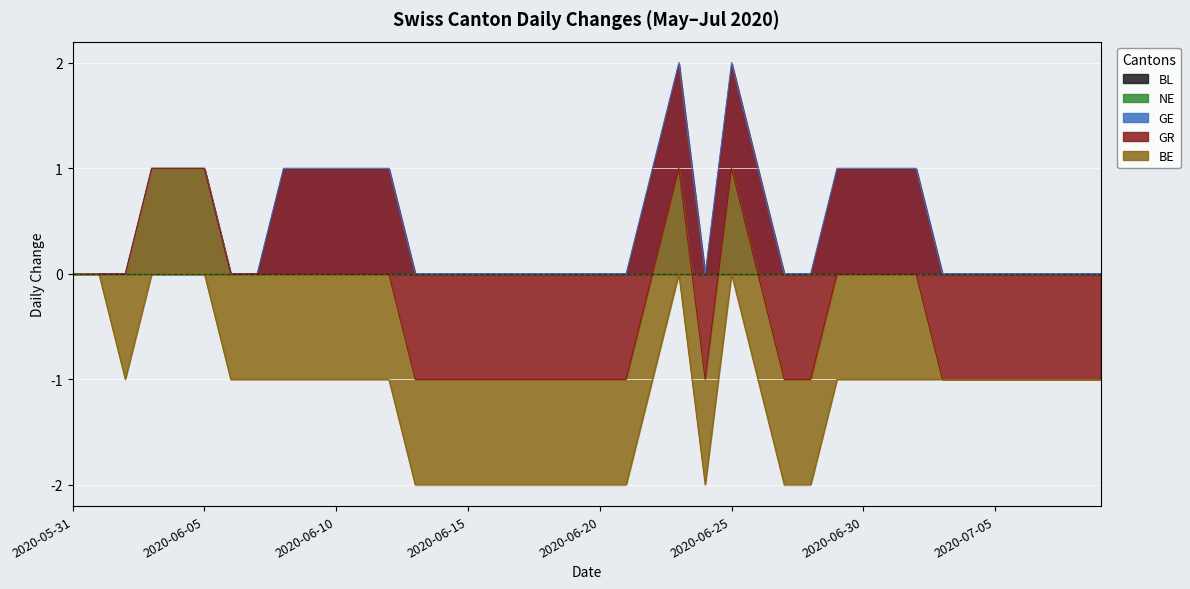

Rank the categories by GE value from highest to lowest.

2020-06-23, 2020-06-25, 2020-06-03, 2020-06-04, 2020-06-05, 2020-06-08, 2020-06-09, 2020-06-10, 2020-06-11, 2020-06-12, 2020-06-22, 2020-06-26, 2020-06-29, 2020-06-30, 2020-07-01, 2020-07-02, 2020-05-31, 2020-06-01, 2020-06-02, 2020-06-06, 2020-06-07, 2020-06-13, 2020-06-14, 2020-06-15, 2020-06-16, 2020-06-17, 2020-06-18, 2020-06-19, 2020-06-20, 2020-06-21, 2020-06-24, 2020-06-27, 2020-06-28, 2020-07-03, 2020-07-04, 2020-07-05, 2020-07-06, 2020-07-07, 2020-07-08, 2020-07-09